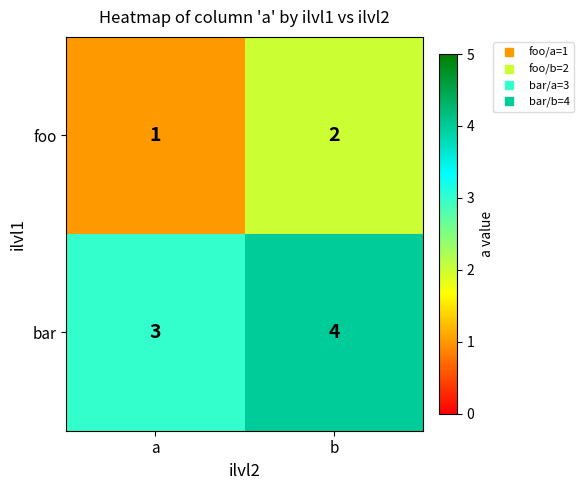

The value of foo at b is 1. True or false?

False